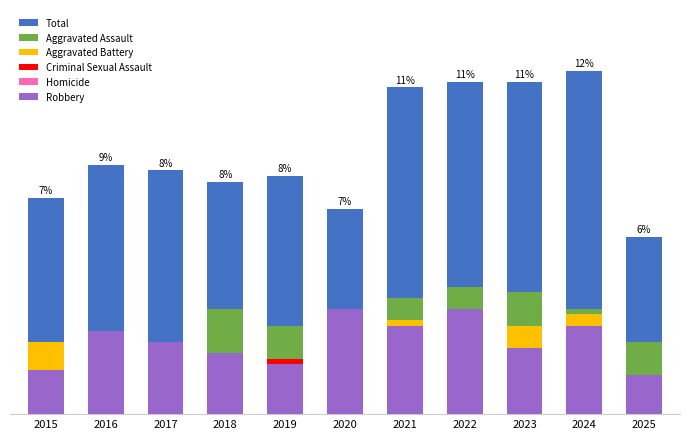

How many data points in Criminal Sexual Assault are less than 6?

5